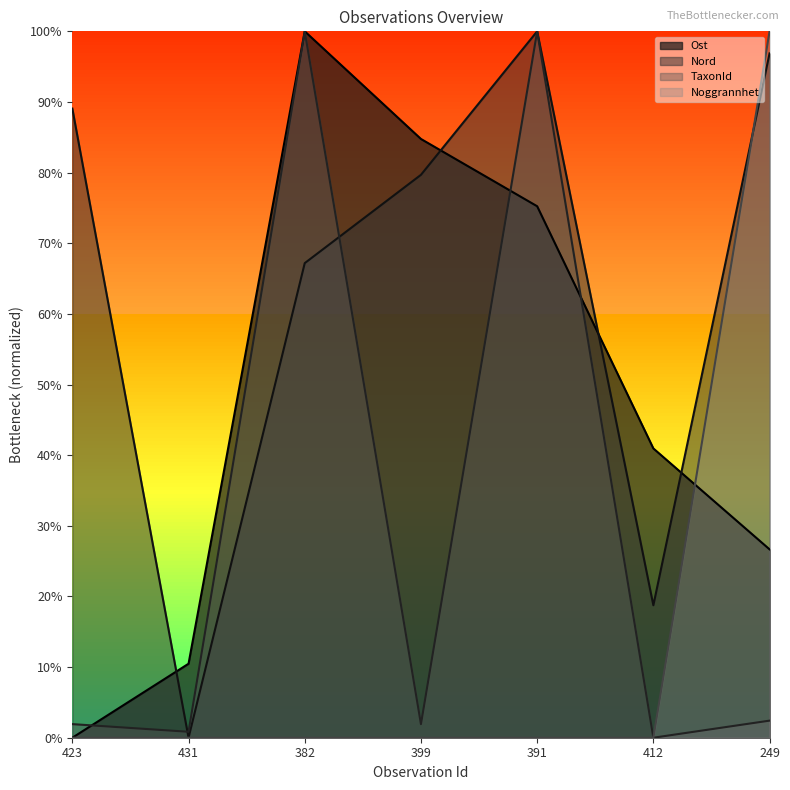

What is the value of the Ost point at the 2nd from the left?

10.5